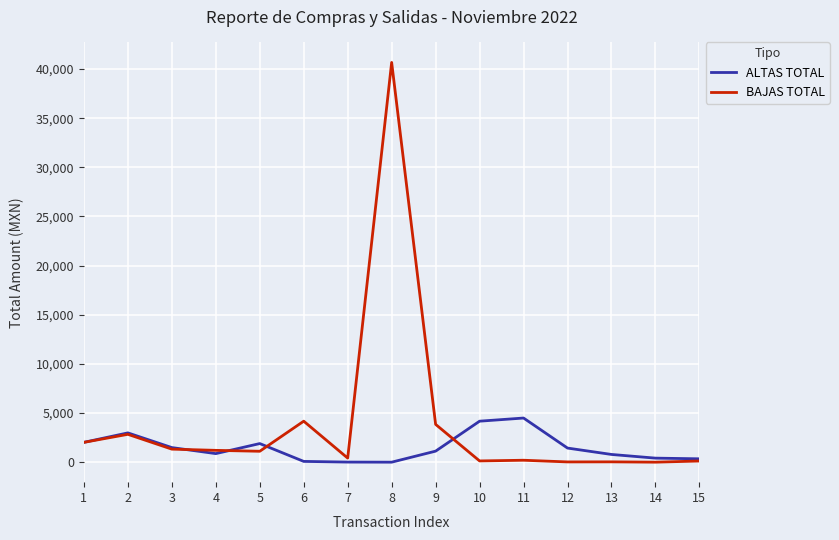

At which category is the sum across all series the highest?

8